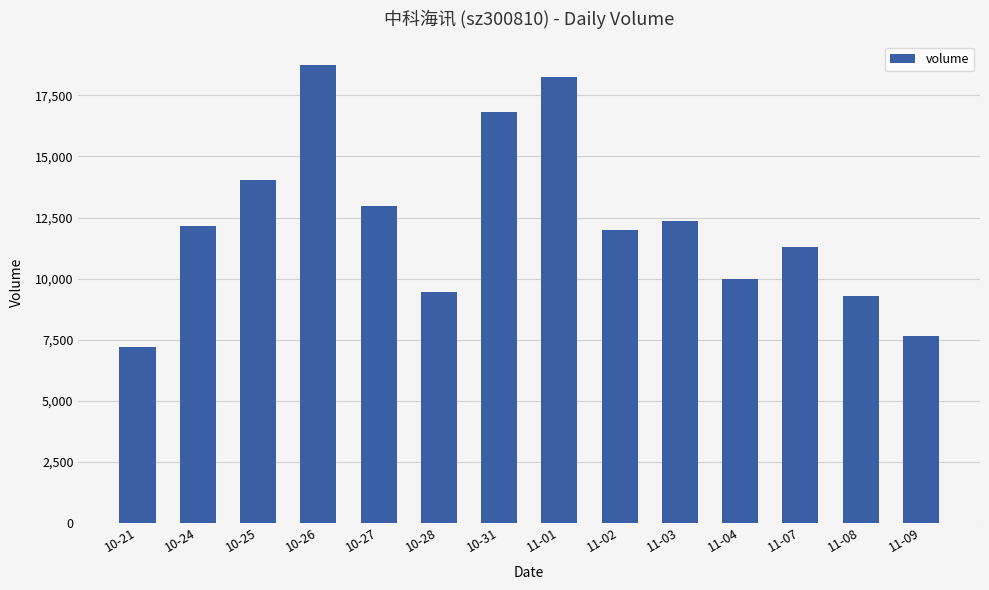

What is the value of the 4th bar from the left?

18756